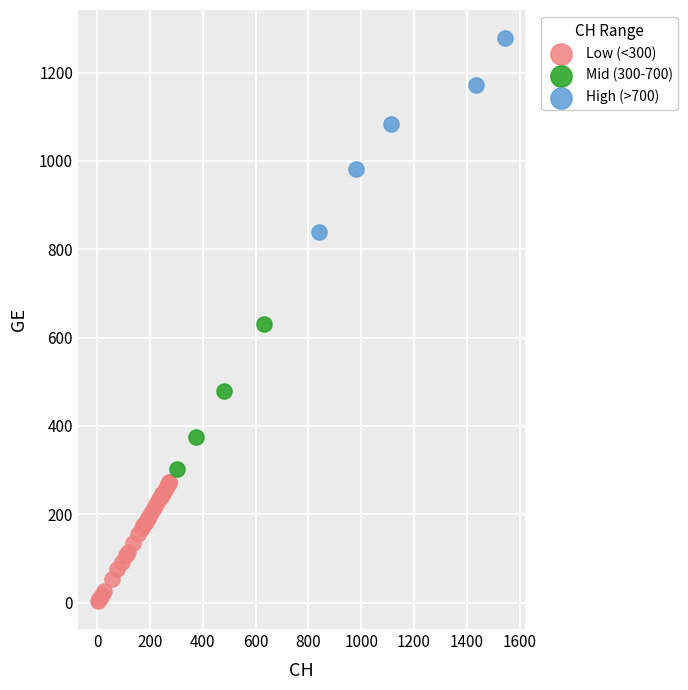

What are all the series names shown in the legend?

Low (<300), Mid (300-700), High (>700)